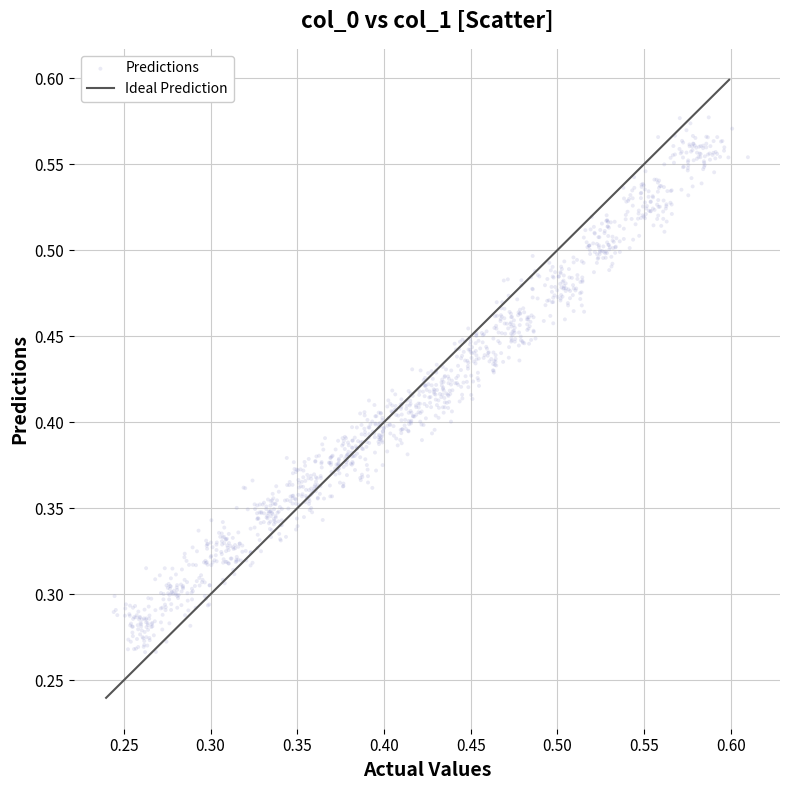

How many data points are displayed?

1200